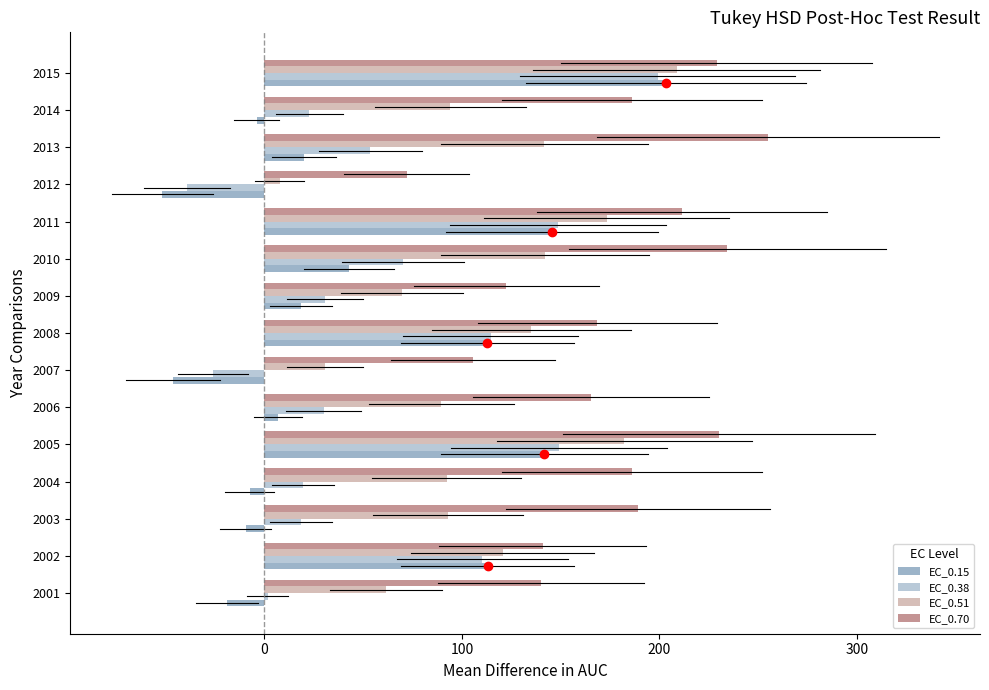

The EC_0.70 series shows 238.4 at 2006. True or false?

False